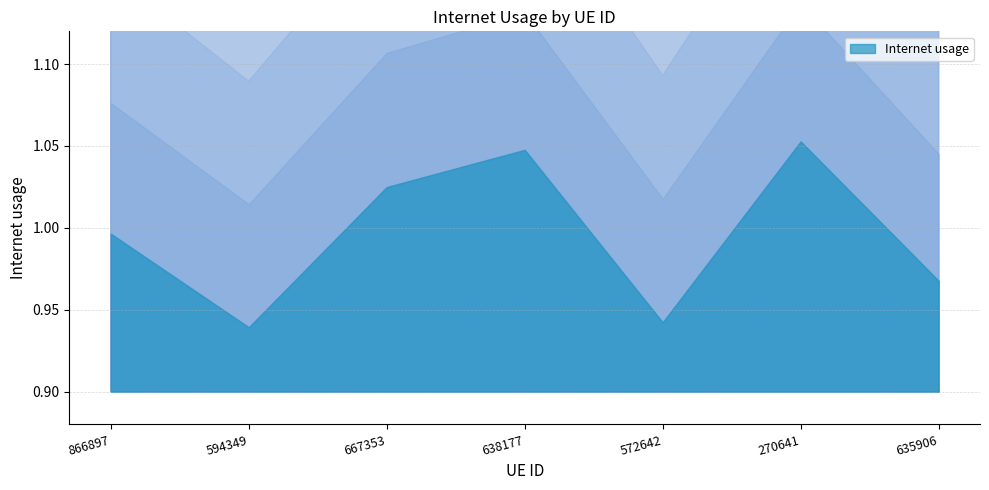

Which category has the highest value across all series?

270641